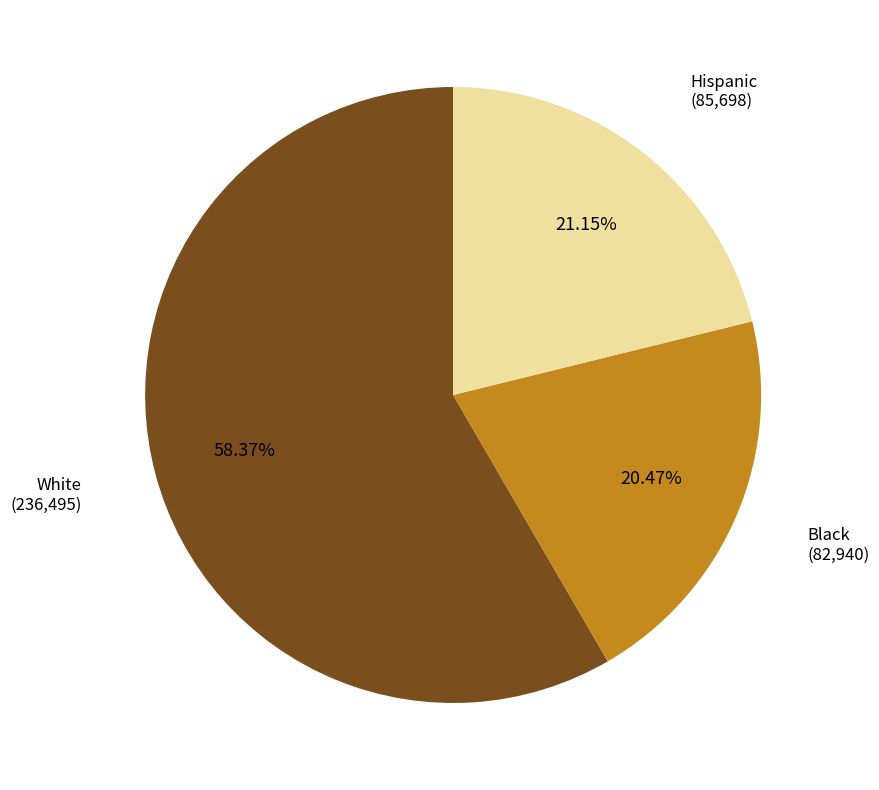

To the nearest percent, what is the average slice percentage?

33%